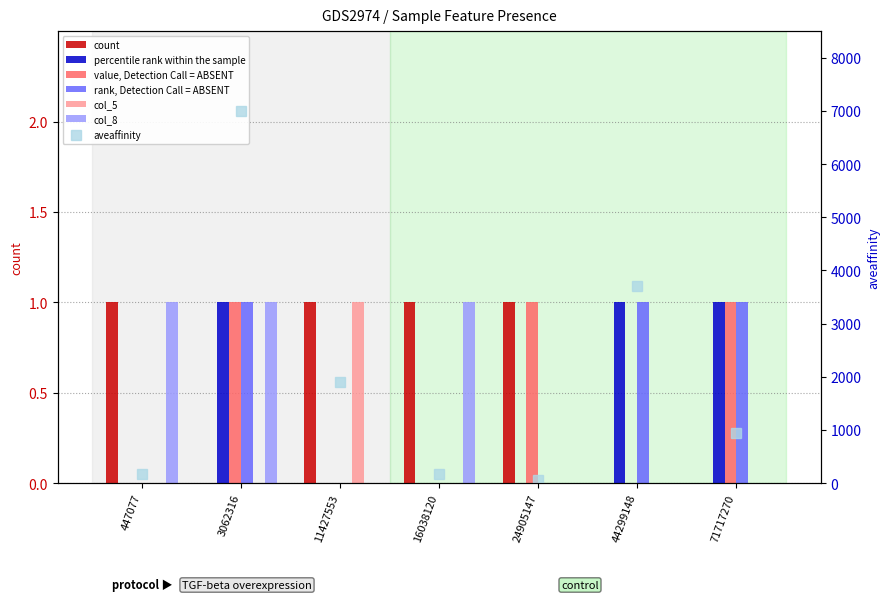

Reading left to right, list all the values displayed in this chart.

col_0: 447077=1	3062316=0	11427553=1	16038120=1	24905147=1	44299148=0	71717270=0
col_1: 447077=0	3062316=1	11427553=0	16038120=0	24905147=0	44299148=1	71717270=1
col_3: 447077=0	3062316=1	11427553=0	16038120=0	24905147=1	44299148=0	71717270=1
col_4: 447077=0	3062316=1	11427553=0	16038120=0	24905147=0	44299148=1	71717270=1
col_5: 447077=0	3062316=0	11427553=1	16038120=0	24905147=0	44299148=0	71717270=0
col_8: 447077=1	3062316=1	11427553=0	16038120=1	24905147=0	44299148=0	71717270=0